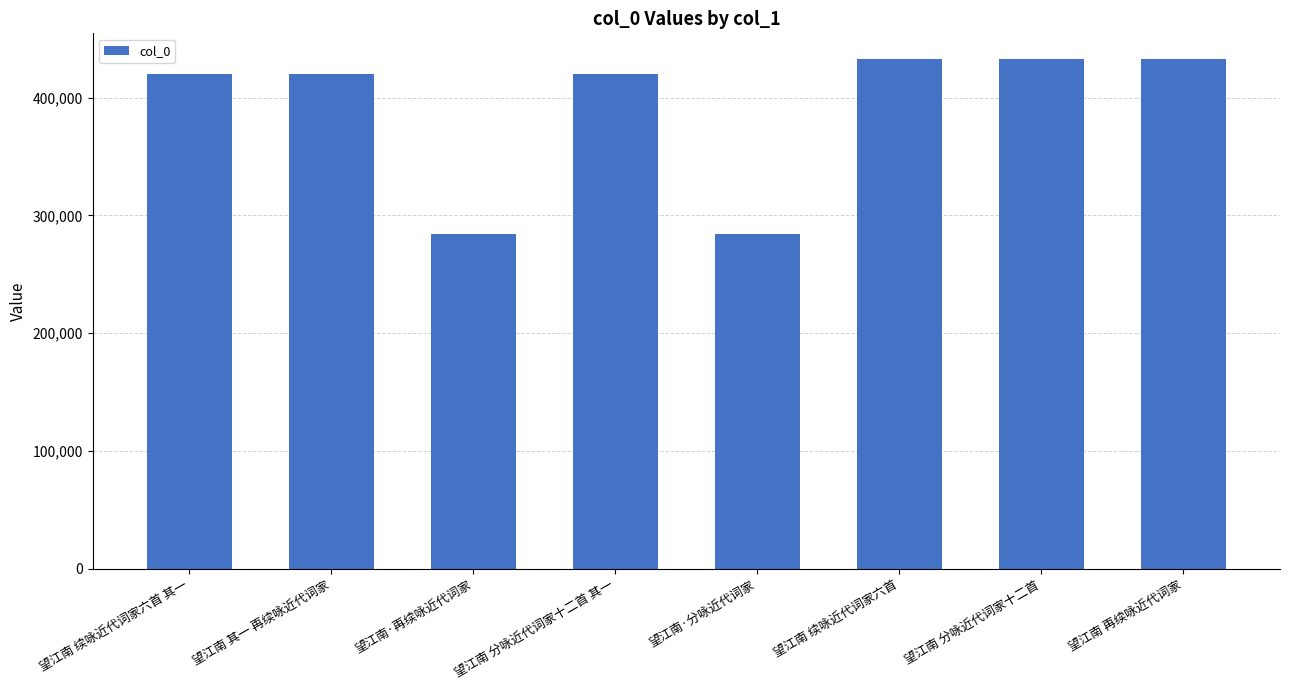

What is the approximate value at 望江南·分咏近代词家, to the nearest 100?

283800